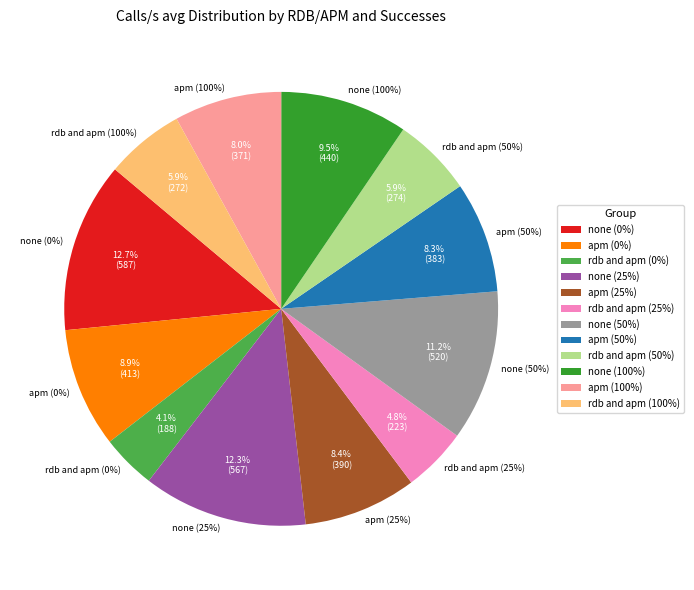

What percentage is NOT represented by apm (100%)?

92.0%